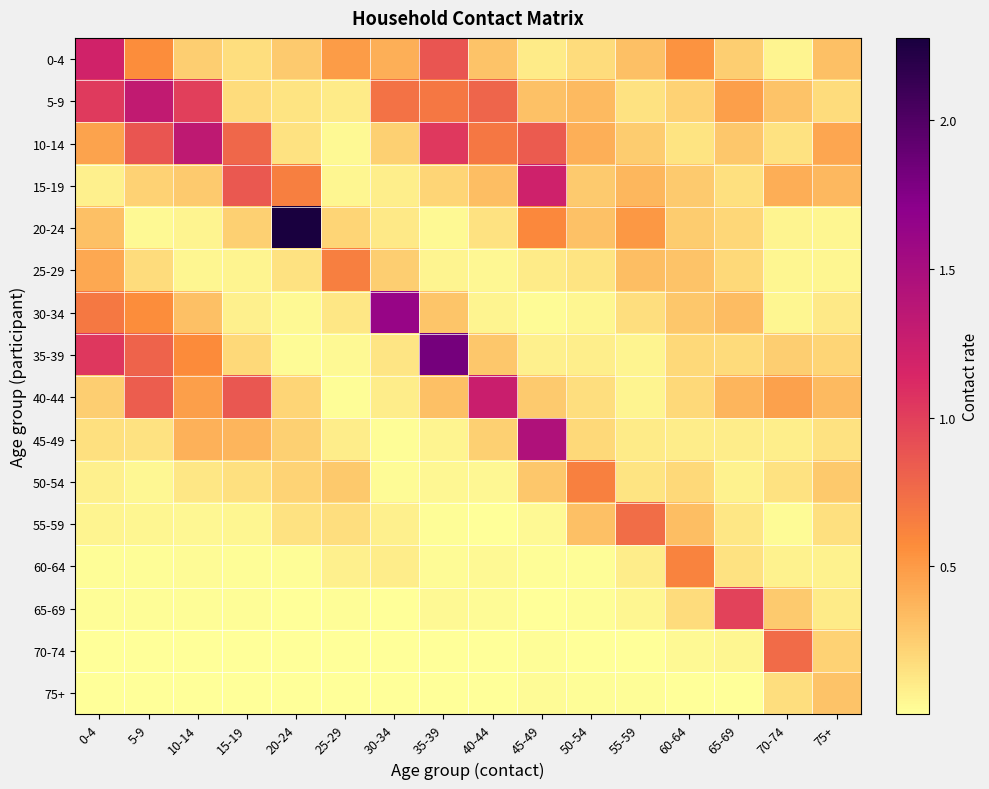

What is the total value across all series at 75+?

3.3